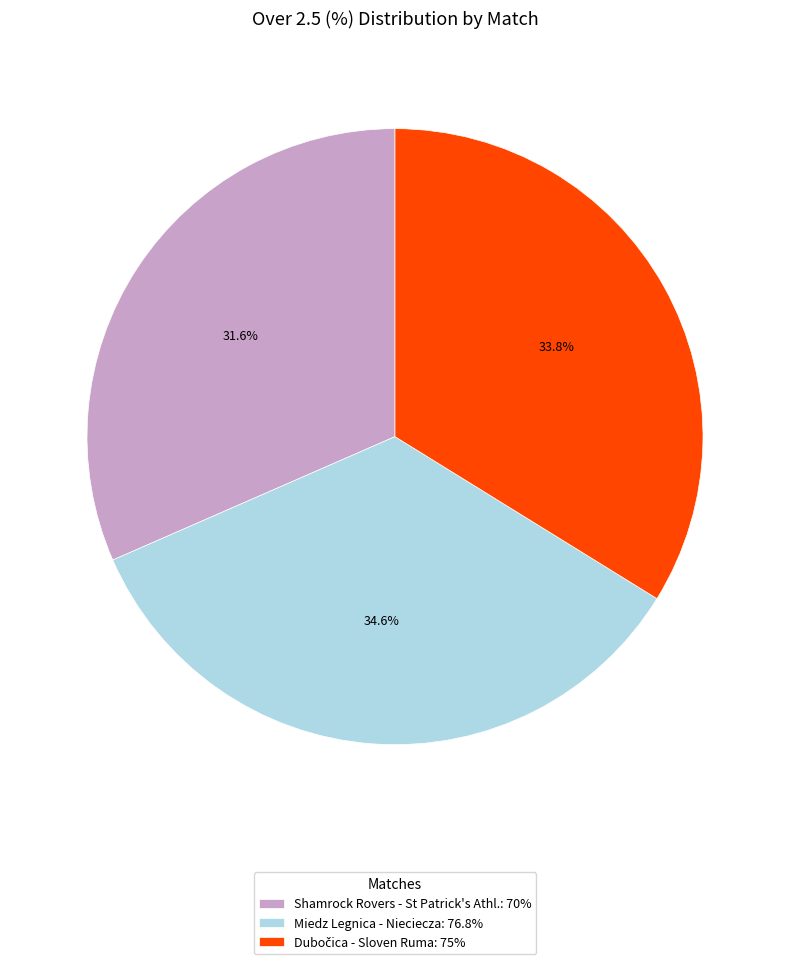

Is Shamrock Rovers - St Patrick's Athl. the majority of the pie?

No